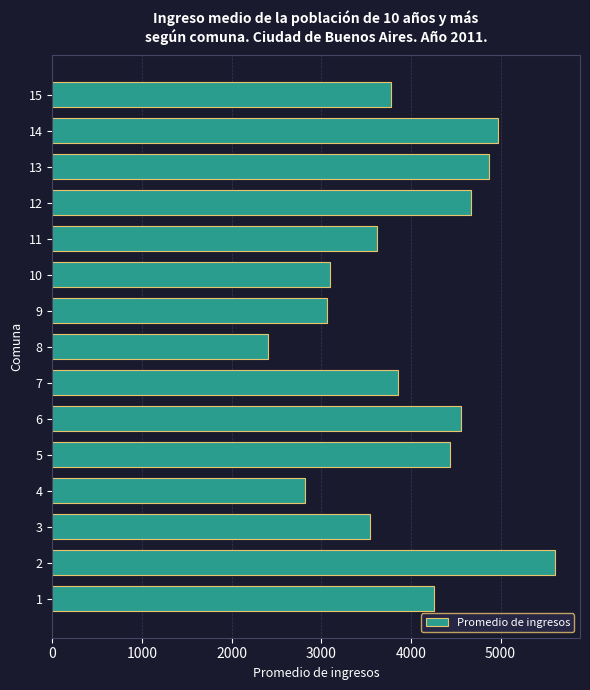

How many bars are there in total?

15